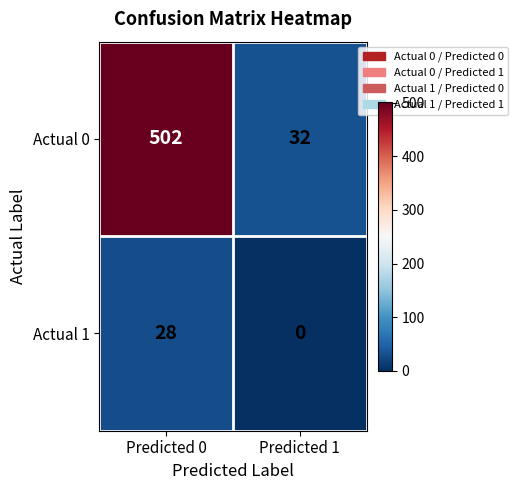

Which category has the lowest value across all series?

Predicted 1